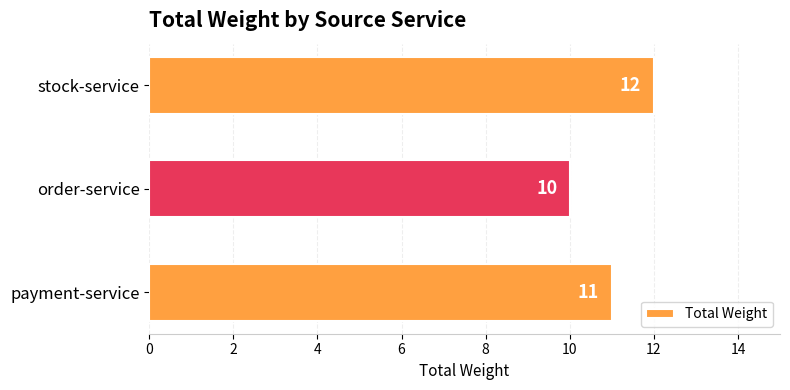

What is the difference between the maximum and minimum values?

2